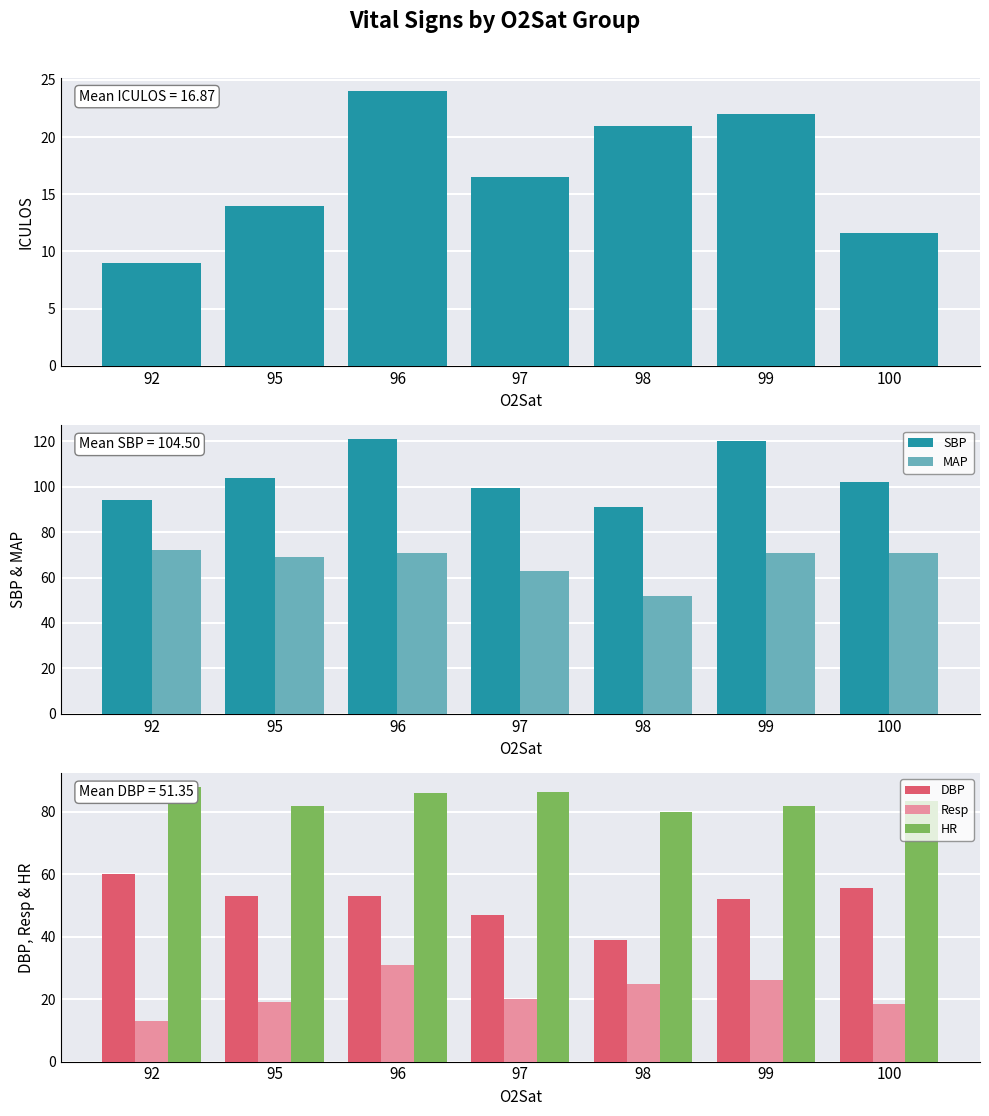

Between 92 and 99, which is larger?

99